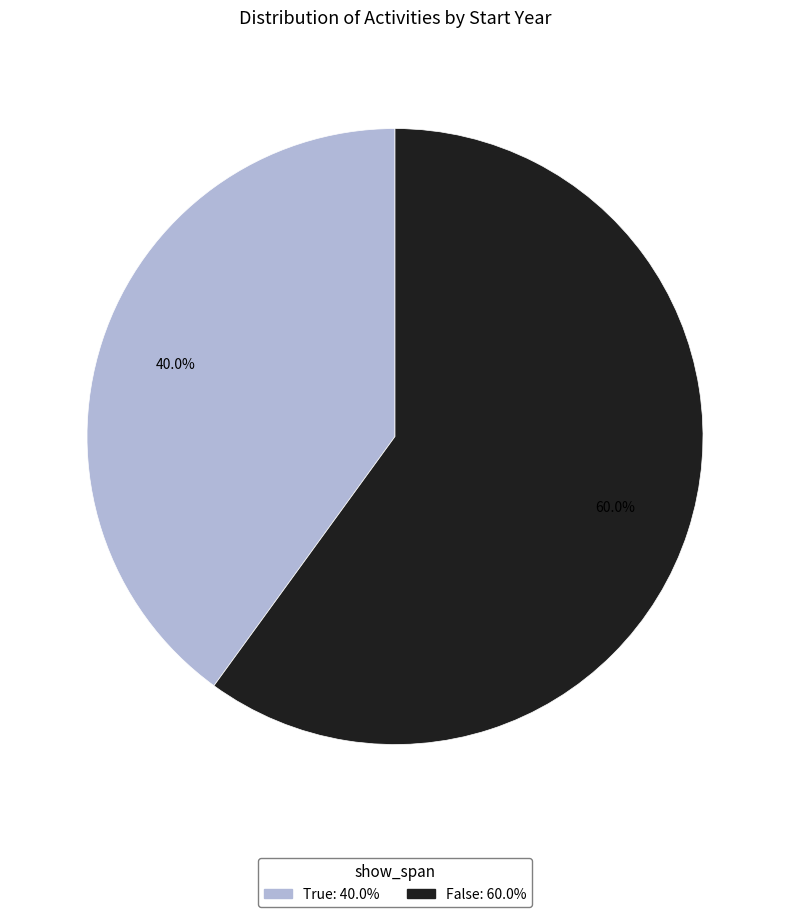

Does any single category account for the majority?

Yes